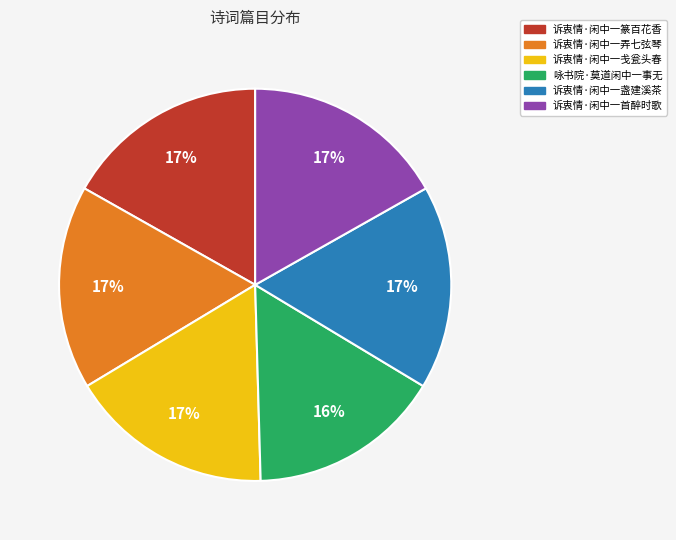

Count the number of slices in the pie.

6